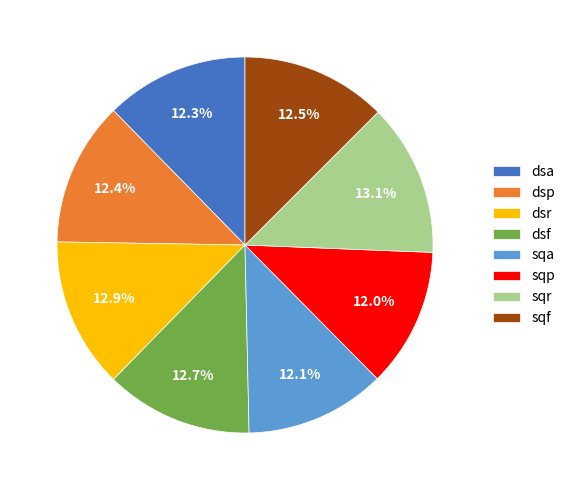

To the nearest percent, what is the difference between the largest and smallest slice percentages?

1%